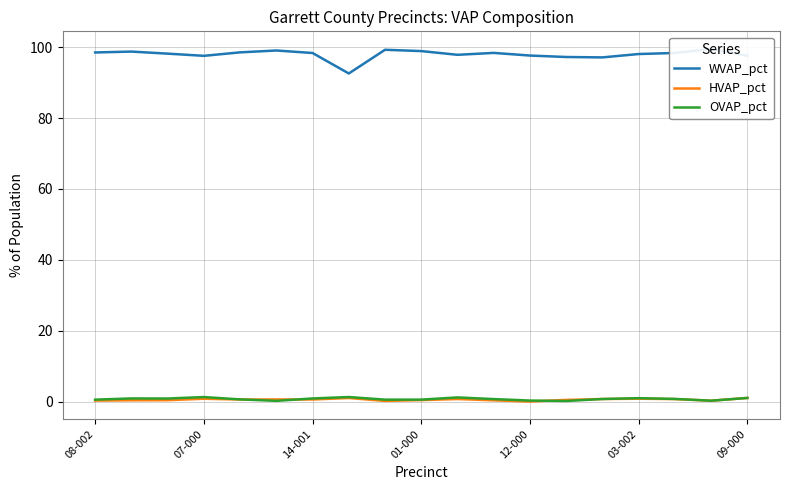

How many interior local peaks does the WVAP_pct series have?

5